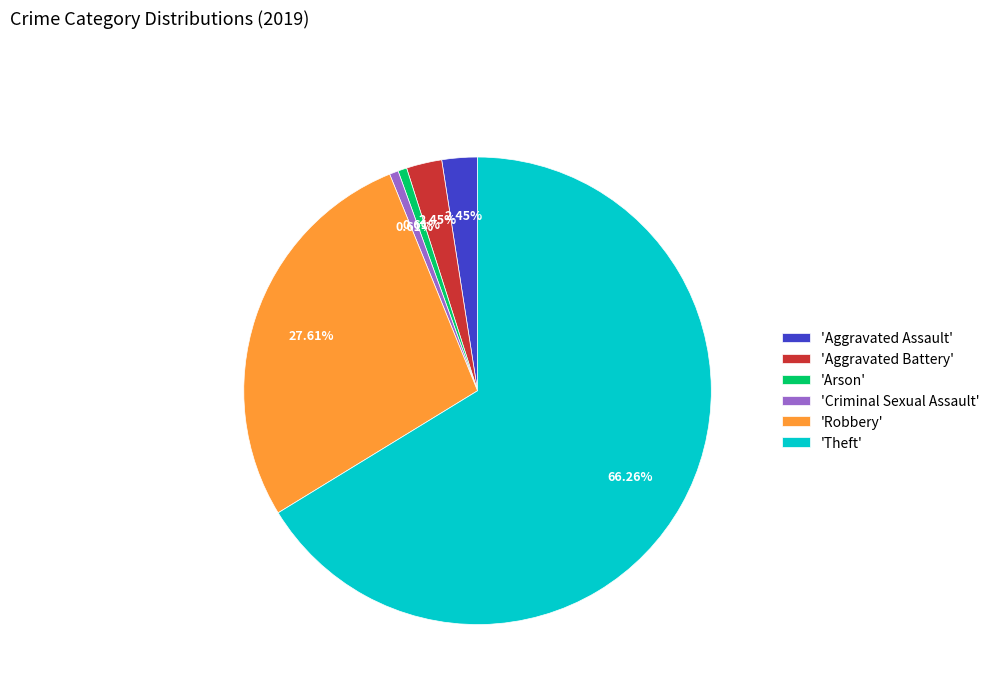

Does any single category account for the majority?

Yes